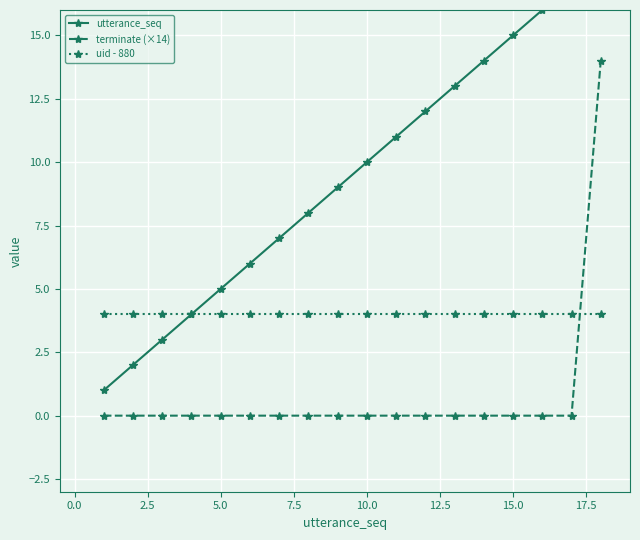

What is the difference between the second highest and second lowest values in the utterance_seq series?

15